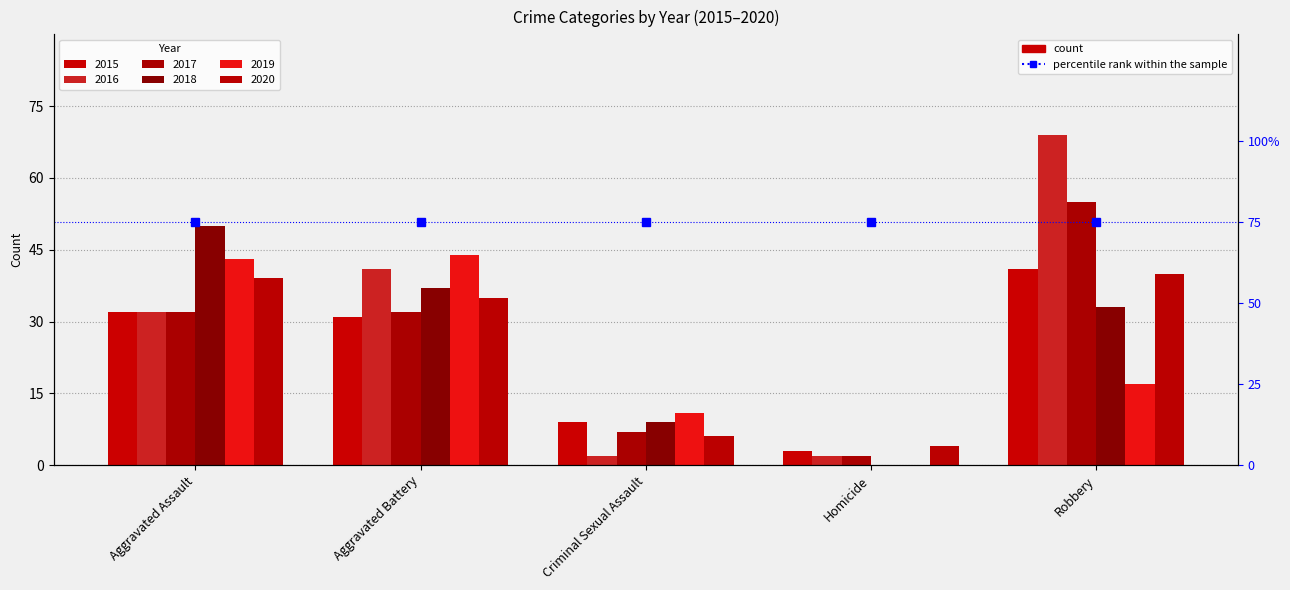

Which label corresponds to the smallest value in the chart?

Homicide